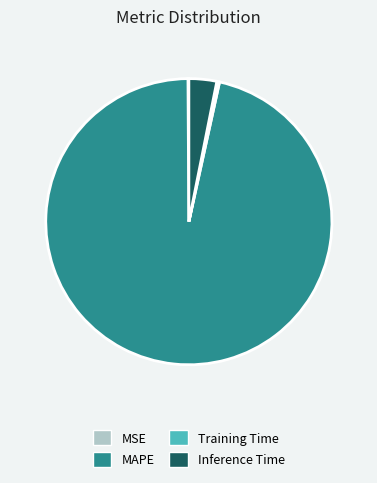

What is the largest slice in the pie chart?

MAPE